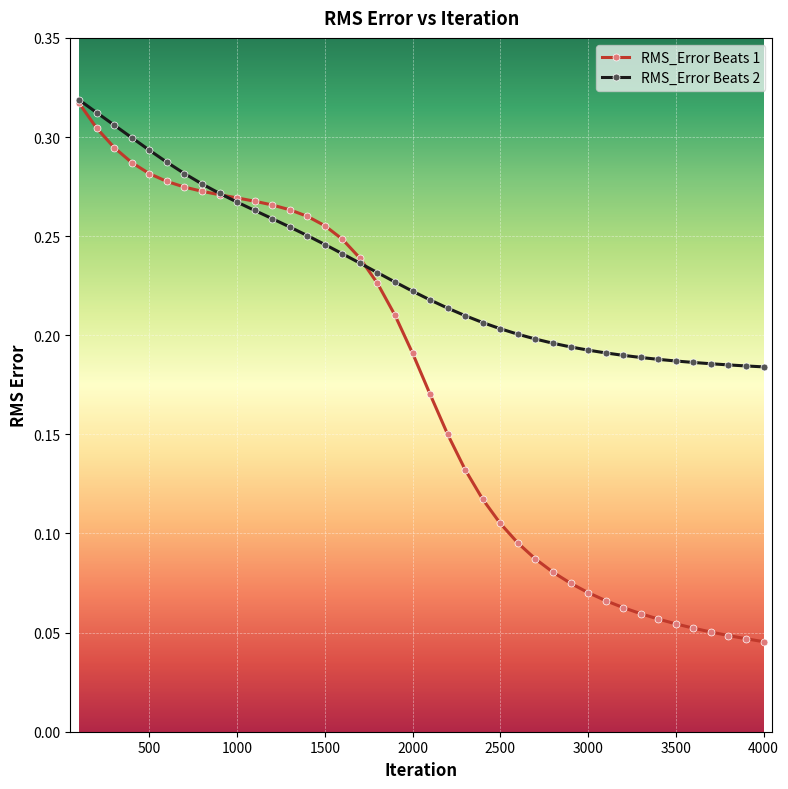

How many RMS_Error Beats 2 values are between 0 and 1?

40